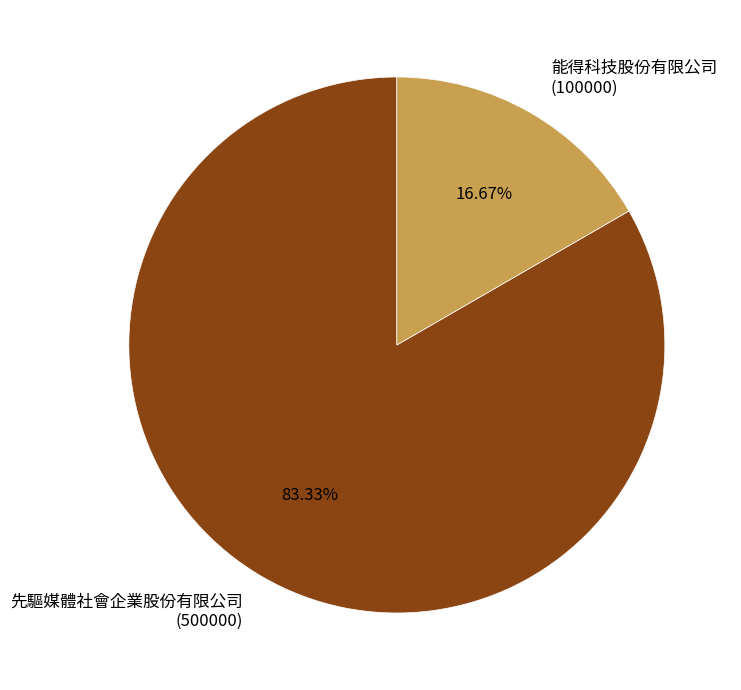

Does 先驅媒體社會企業股份有限公司 (500000) account for over 50% of the chart?

Yes